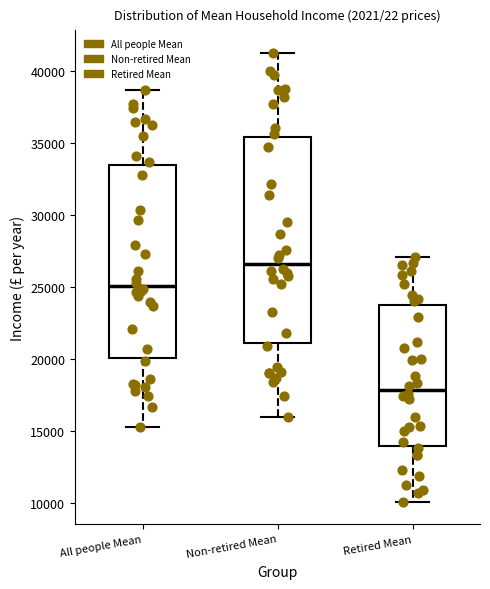

Reading left to right, read every box against the y-axis: the position of its median line, the range the box covers, and the ends of its whiskers. The values are not printed on the chart, so give them approximately, as read against the axis.

All people Mean: median 25000, box 20000 to 33500, whiskers 15000 to 38500
Non-retired Mean: median 26500, box 21000 to 35500, whiskers 16000 to 41000
Retired Mean: median 18000, box 14000 to 23500, whiskers 10000 to 27000